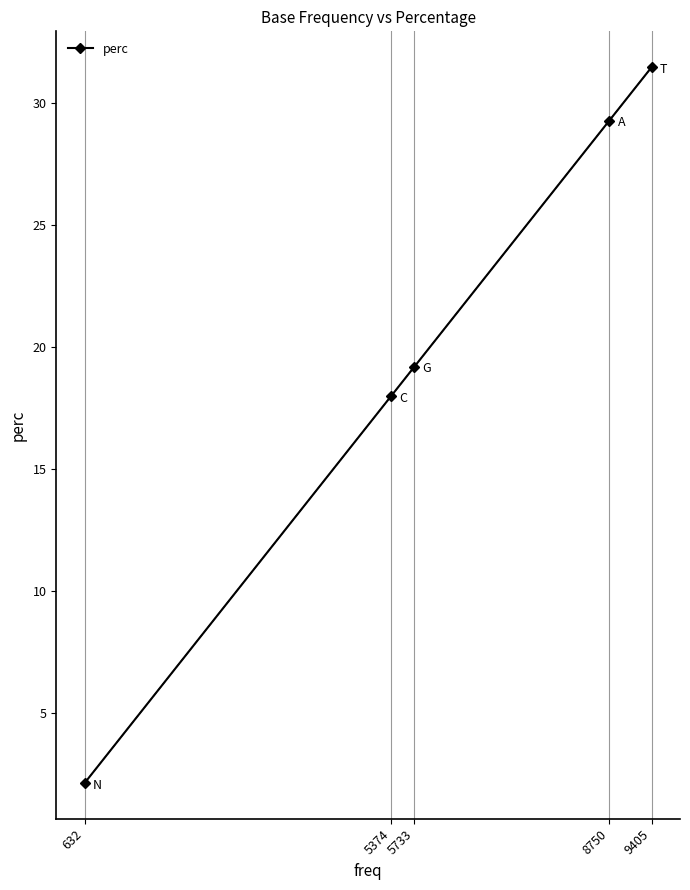

The value at 5733 is 31.9. True or false?

False